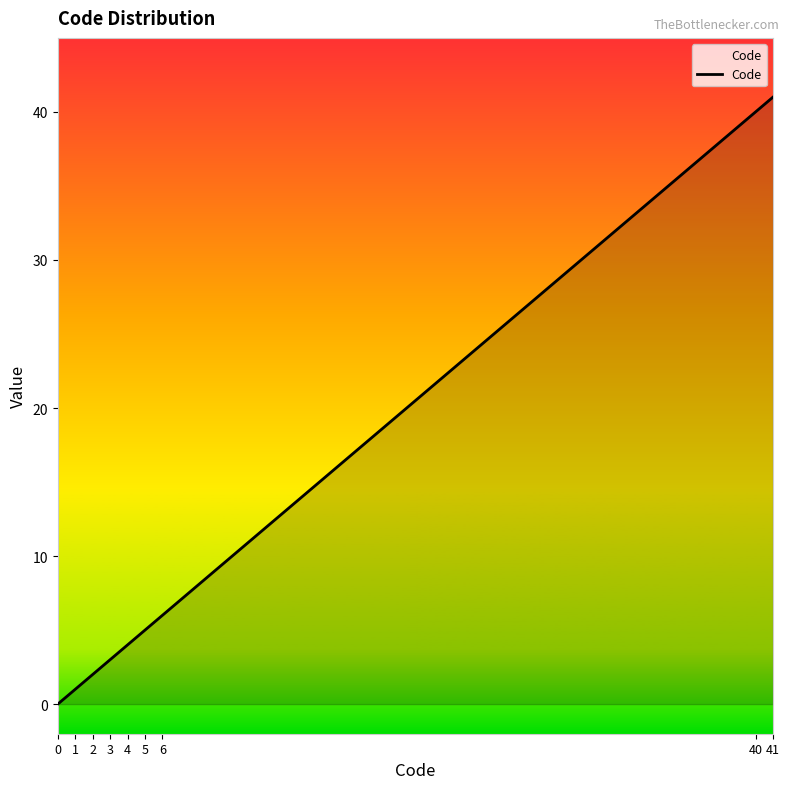

Rank the categories by value from highest to lowest.

41, 40, 6, 5, 4, 3, 2, 1, 0